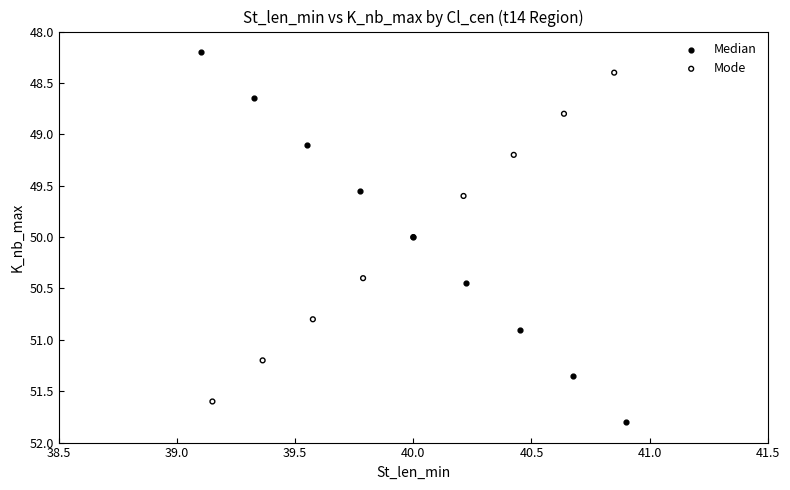

What are all the series names shown in the legend?

Median, Mode